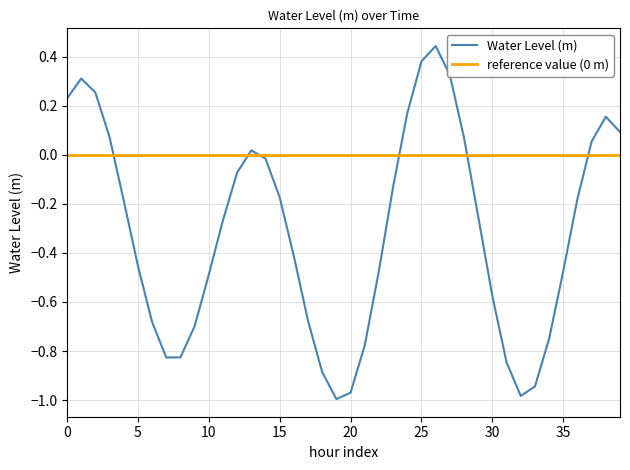

How many interior local valleys (lower than both neighbors) does the data have?

3